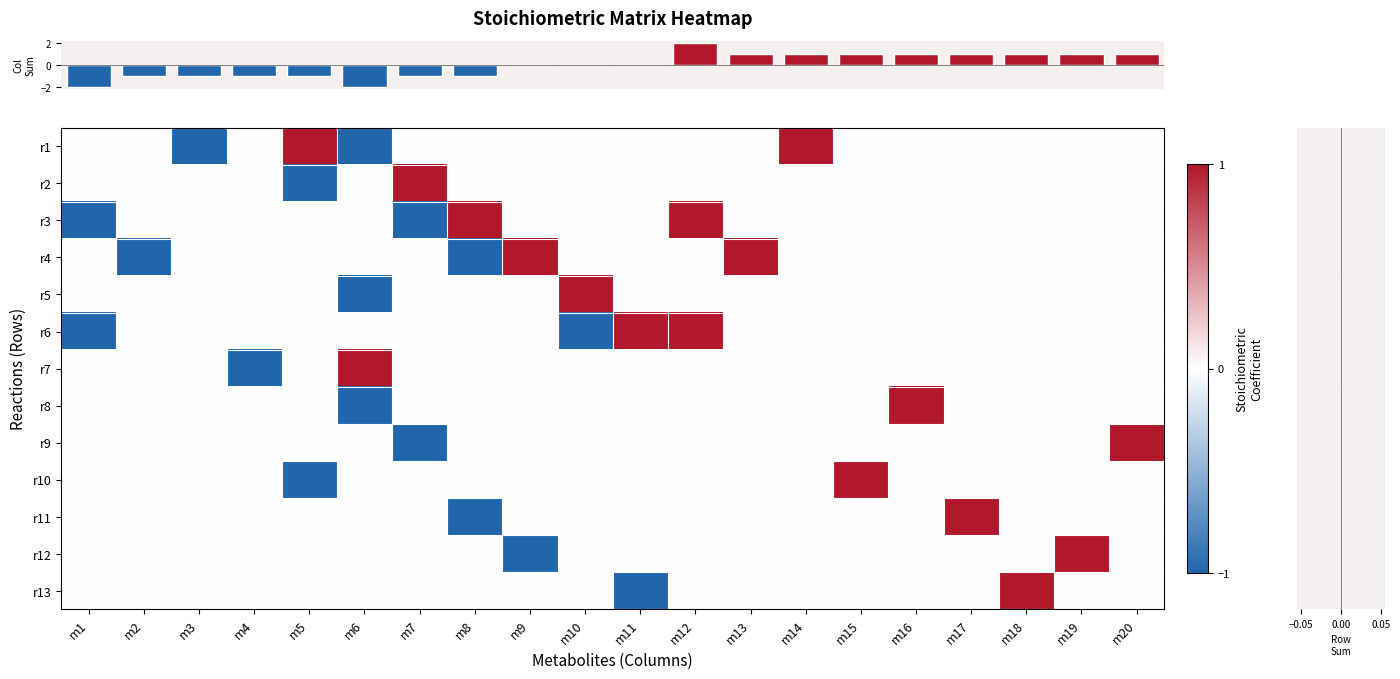

Reading left to right, list all the values displayed in this chart.

row_0: m1=0	m2=0	m3=-1	m4=0	m5=1	m6=-1	m7=0	m8=0	m9=0	m10=0	m11=0	m12=0	m13=0	m14=1	m15=0	m16=0	m17=0	m18=0	m19=0	m20=0
row_1: m1=0	m2=0	m3=0	m4=0	m5=-1	m6=0	m7=1	m8=0	m9=0	m10=0	m11=0	m12=0	m13=0	m14=0	m15=0	m16=0	m17=0	m18=0	m19=0	m20=0
row_2: m1=-1	m2=0	m3=0	m4=0	m5=0	m6=0	m7=-1	m8=1	m9=0	m10=0	m11=0	m12=1	m13=0	m14=0	m15=0	m16=0	m17=0	m18=0	m19=0	m20=0
row_3: m1=0	m2=-1	m3=0	m4=0	m5=0	m6=0	m7=0	m8=-1	m9=1	m10=0	m11=0	m12=0	m13=1	m14=0	m15=0	m16=0	m17=0	m18=0	m19=0	m20=0
row_4: m1=0	m2=0	m3=0	m4=0	m5=0	m6=-1	m7=0	m8=0	m9=0	m10=1	m11=0	m12=0	m13=0	m14=0	m15=0	m16=0	m17=0	m18=0	m19=0	m20=0
row_5: m1=-1	m2=0	m3=0	m4=0	m5=0	m6=0	m7=0	m8=0	m9=0	m10=-1	m11=1	m12=1	m13=0	m14=0	m15=0	m16=0	m17=0	m18=0	m19=0	m20=0
row_6: m1=0	m2=0	m3=0	m4=-1	m5=0	m6=1	m7=0	m8=0	m9=0	m10=0	m11=0	m12=0	m13=0	m14=0	m15=0	m16=0	m17=0	m18=0	m19=0	m20=0
row_7: m1=0	m2=0	m3=0	m4=0	m5=0	m6=-1	m7=0	m8=0	m9=0	m10=0	m11=0	m12=0	m13=0	m14=0	m15=0	m16=1	m17=0	m18=0	m19=0	m20=0
row_8: m1=0	m2=0	m3=0	m4=0	m5=0	m6=0	m7=-1	m8=0	m9=0	m10=0	m11=0	m12=0	m13=0	m14=0	m15=0	m16=0	m17=0	m18=0	m19=0	m20=1
row_9: m1=0	m2=0	m3=0	m4=0	m5=-1	m6=0	m7=0	m8=0	m9=0	m10=0	m11=0	m12=0	m13=0	m14=0	m15=1	m16=0	m17=0	m18=0	m19=0	m20=0
row_10: m1=0	m2=0	m3=0	m4=0	m5=0	m6=0	m7=0	m8=-1	m9=0	m10=0	m11=0	m12=0	m13=0	m14=0	m15=0	m16=0	m17=1	m18=0	m19=0	m20=0
row_11: m1=0	m2=0	m3=0	m4=0	m5=0	m6=0	m7=0	m8=0	m9=-1	m10=0	m11=0	m12=0	m13=0	m14=0	m15=0	m16=0	m17=0	m18=0	m19=1	m20=0
row_12: m1=0	m2=0	m3=0	m4=0	m5=0	m6=0	m7=0	m8=0	m9=0	m10=0	m11=-1	m12=0	m13=0	m14=0	m15=0	m16=0	m17=0	m18=1	m19=0	m20=0